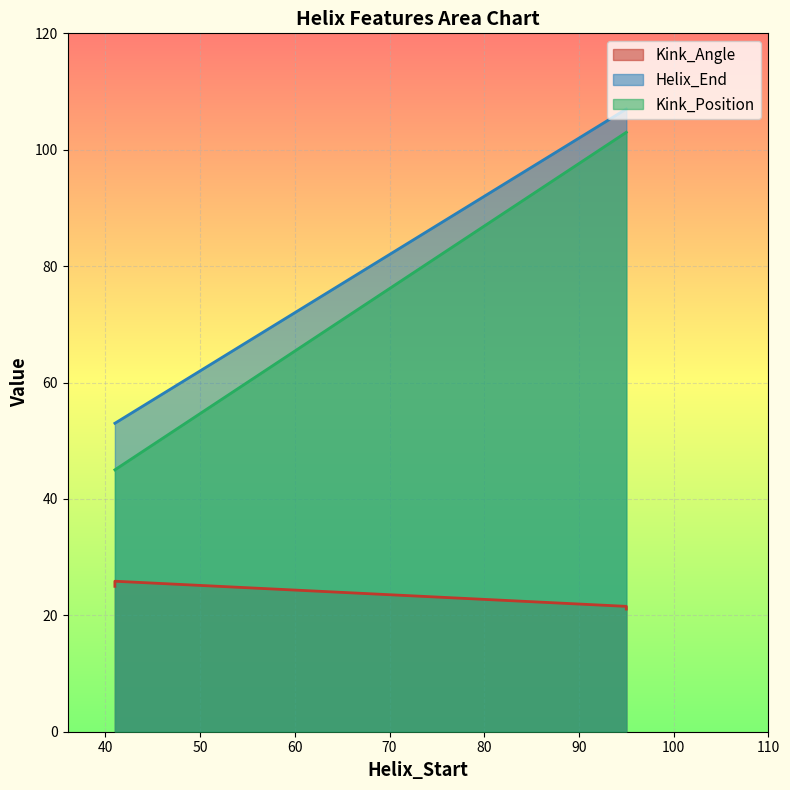

Is the value of Kink_Position at 41 greater than the value of Kink_Angle at 41?

Yes